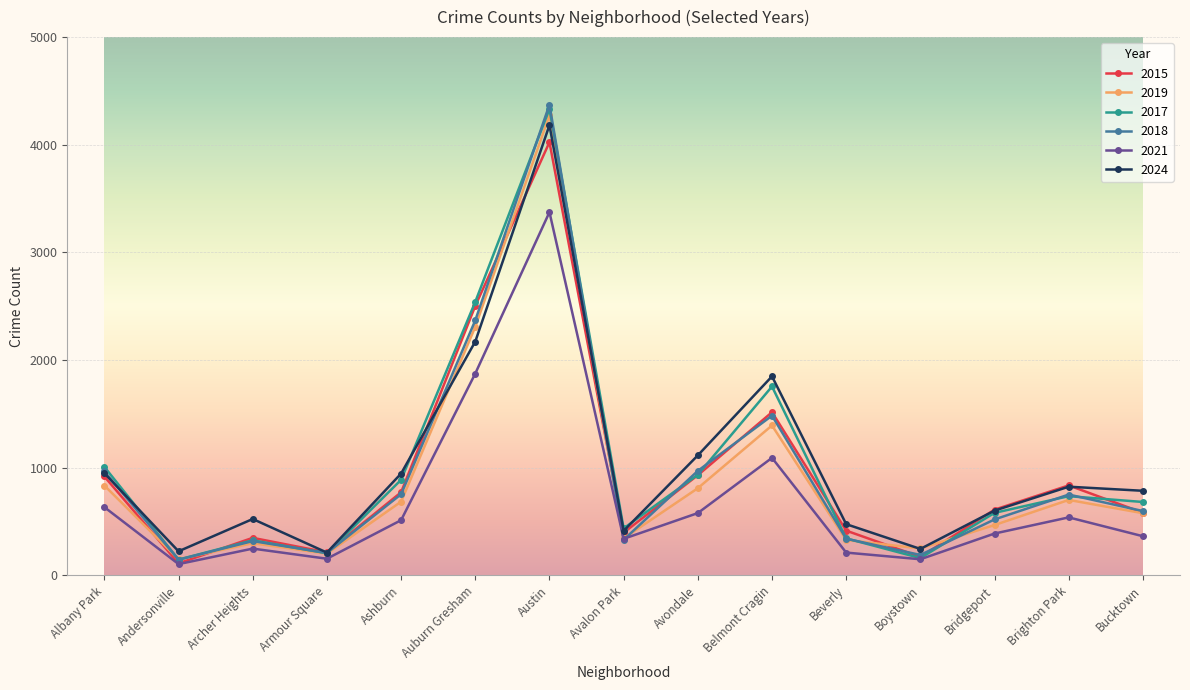

What is the label of the 3rd point from the right?

Bridgeport